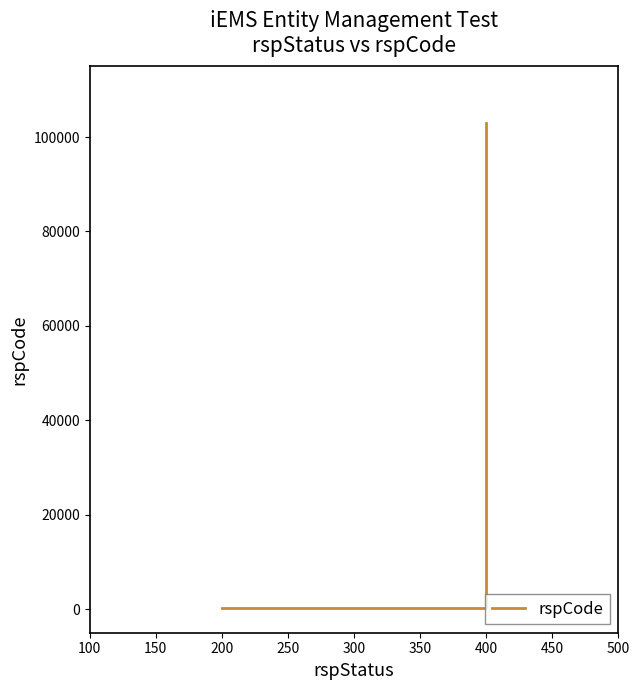

True or false: the data shows 14185 at 400.

False